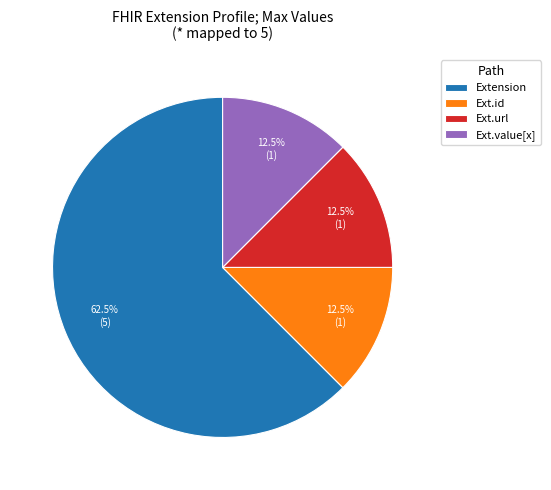

Do Extension and Ext.value[x] together represent more than half of the pie?

Yes